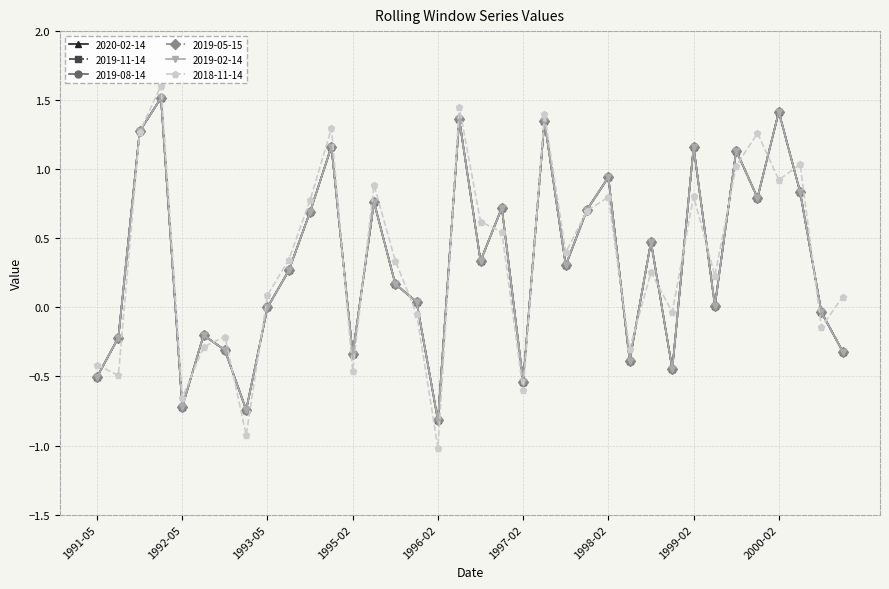

Where is 2018-11-14 nearest to the value 0?

1998-11